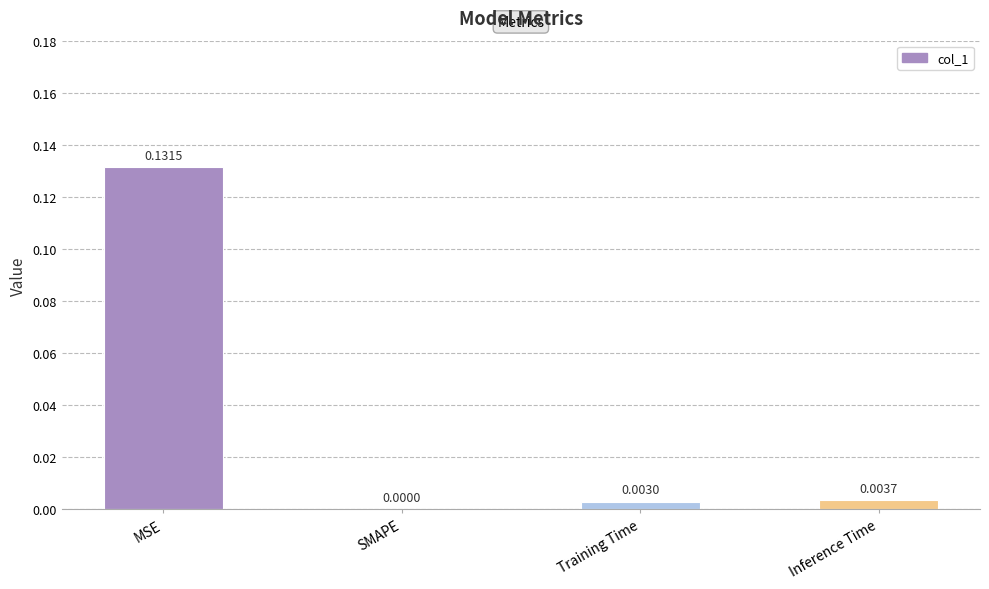

What is the change in value from MSE to Inference Time?

-0.1